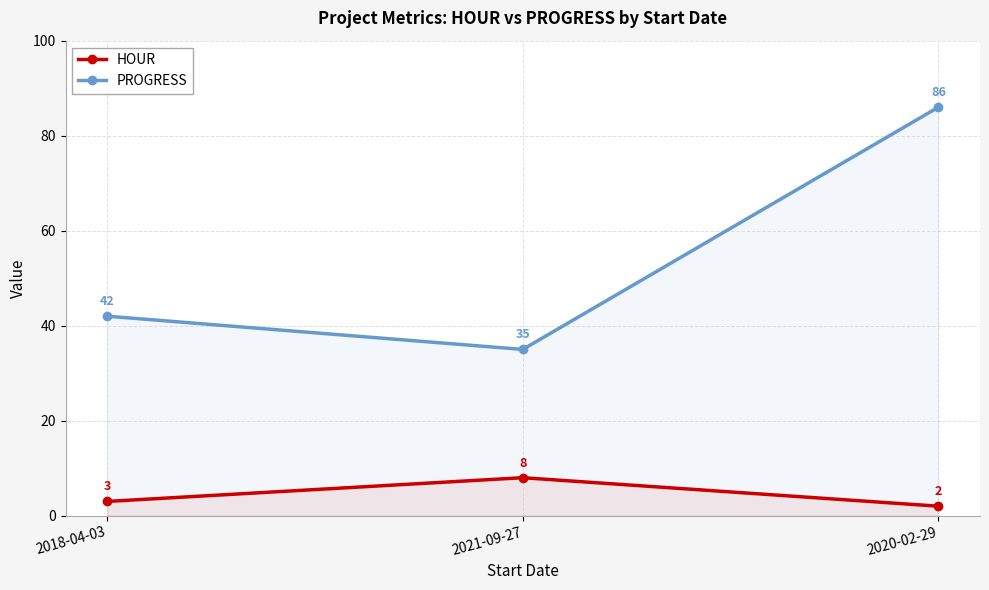

How many data points does each series have?

3